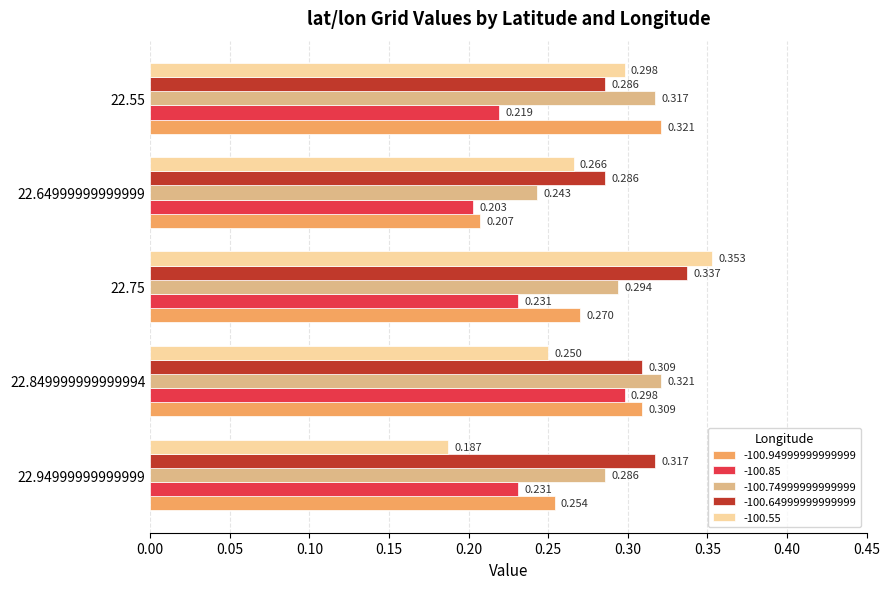

The value of -100.94999999999999 at 22.55 is 0.6. True or false?

False